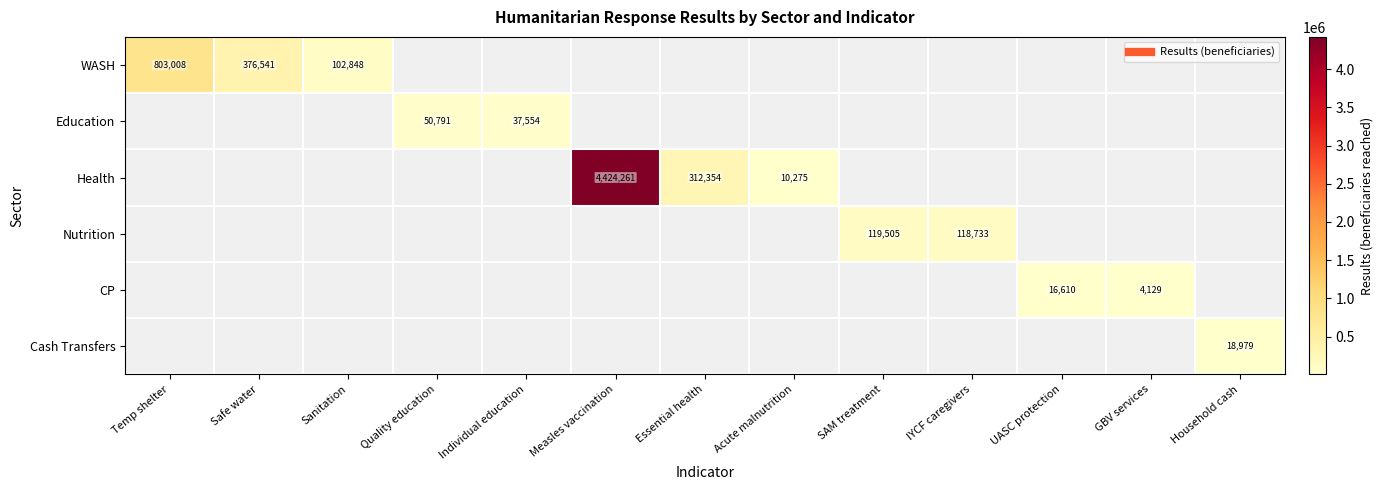

Which series has the largest range (max minus min)?

WASH